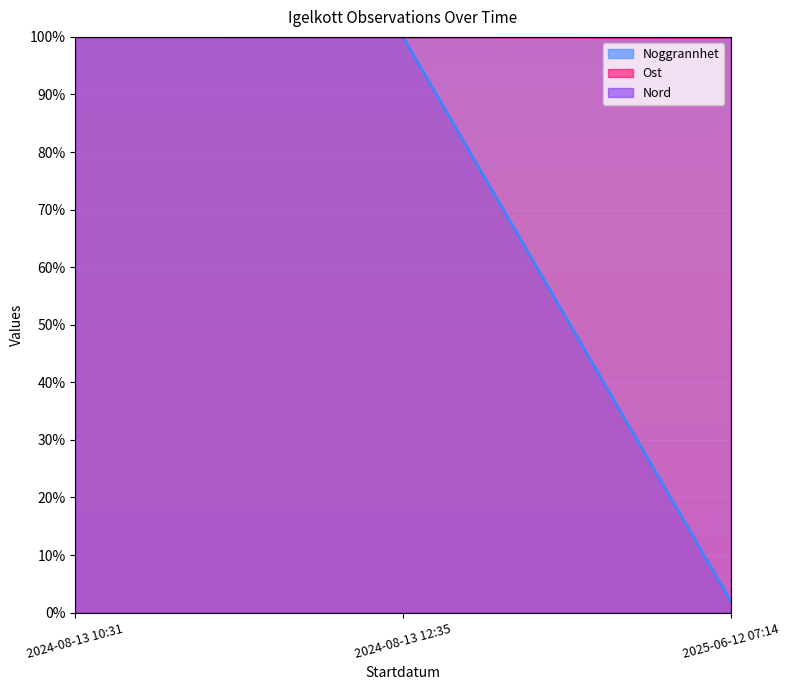

What is the sum of all Ost values?

299.9